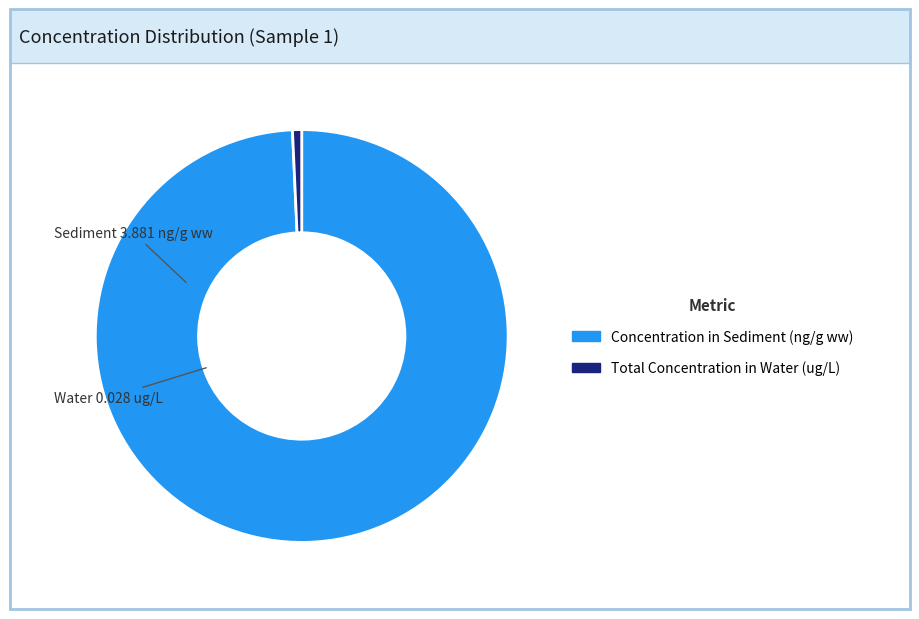

True or false: Concentration in Sediment (ng/g ww) accounts for 99% of the total.

True